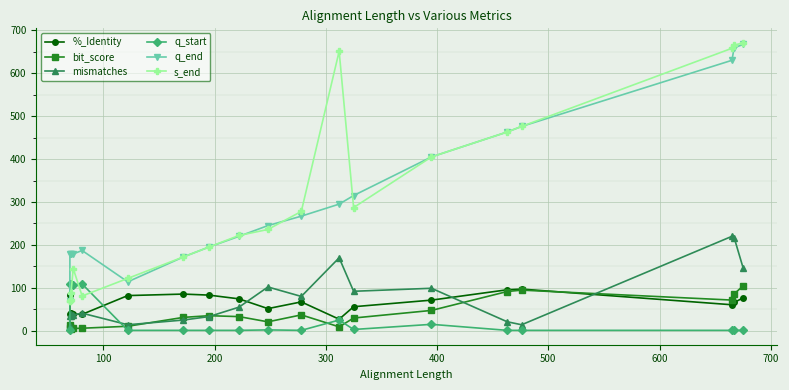

What is the minimum value for q_end?

70.0